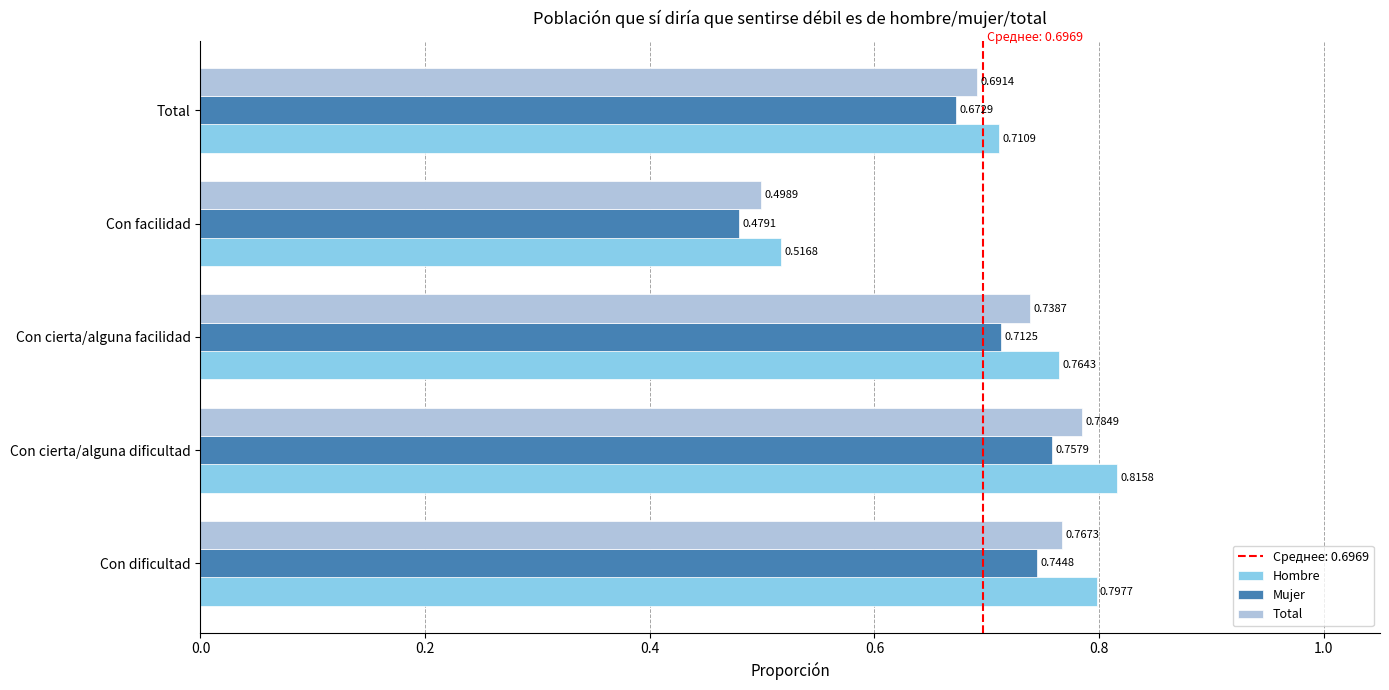

List the series in order of their overall mean, highest first.

Hombre, Total, Mujer